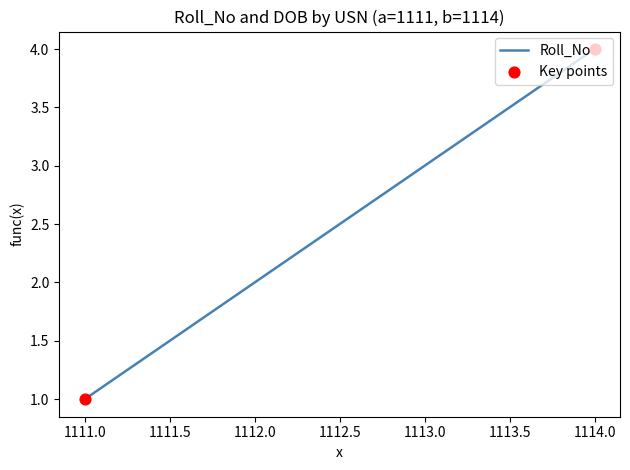

Approximately how many times larger is the value at 1112.0 compared to 1114.0?

0.5